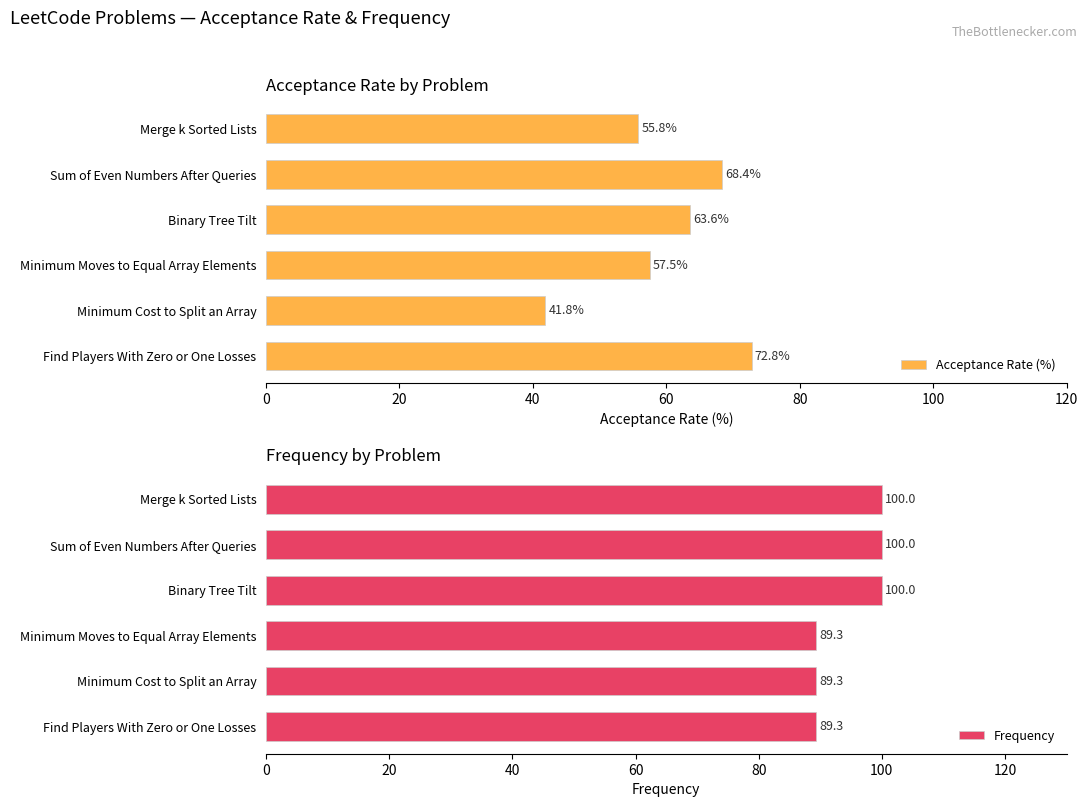

True or false: Acceptance Rate (%) has a value of 88.0 at Binary Tree Tilt.

False